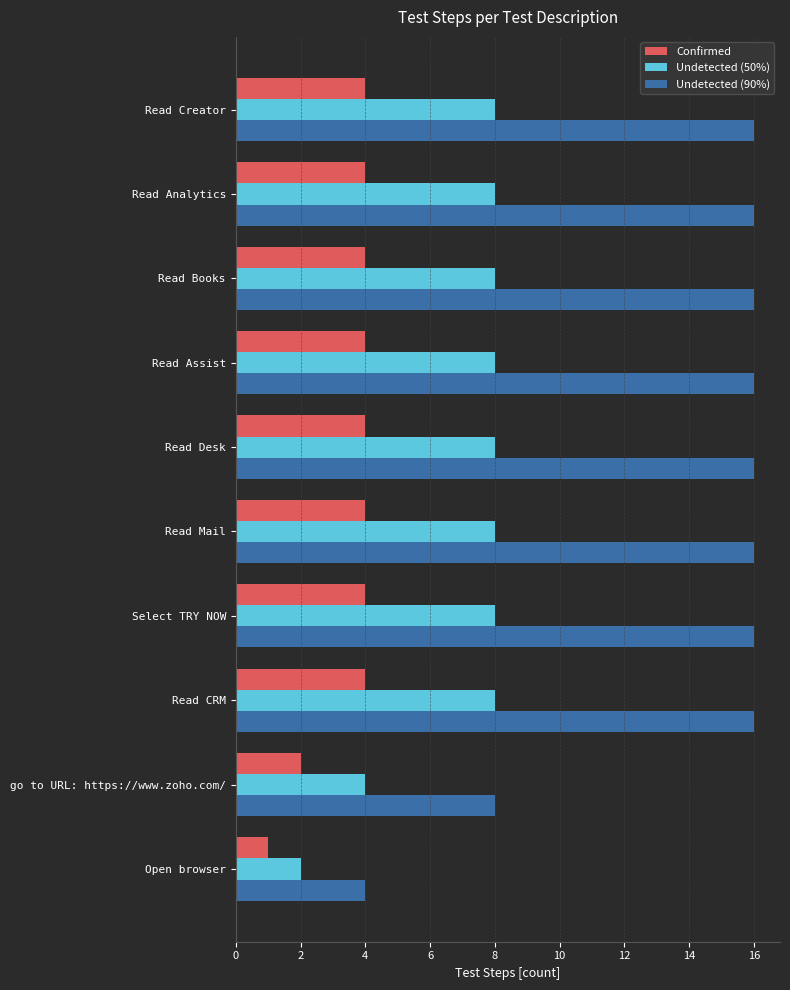

Rank the series by their maximum value, from lowest to highest.

Confirmed, Undetected (50%), Undetected (90%)